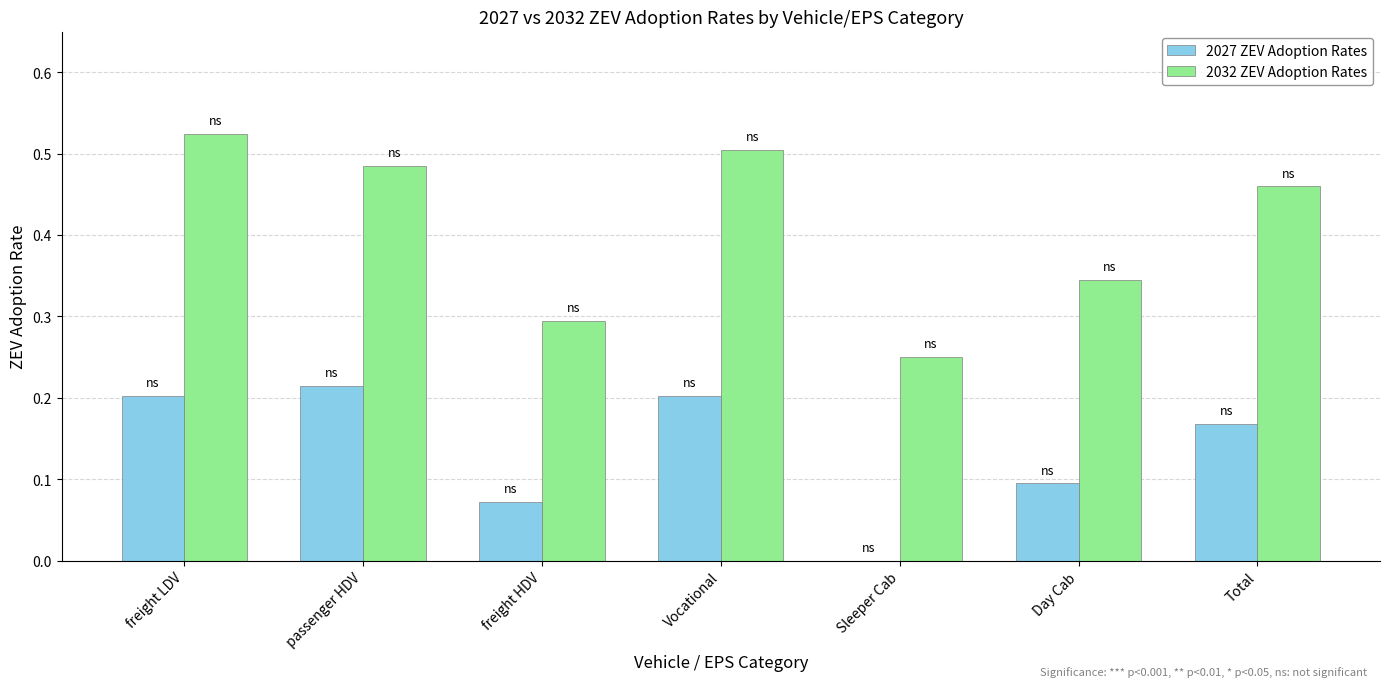

The value of 2027 ZEV Adoption Rates at freight LDV is 0.2. True or false?

True